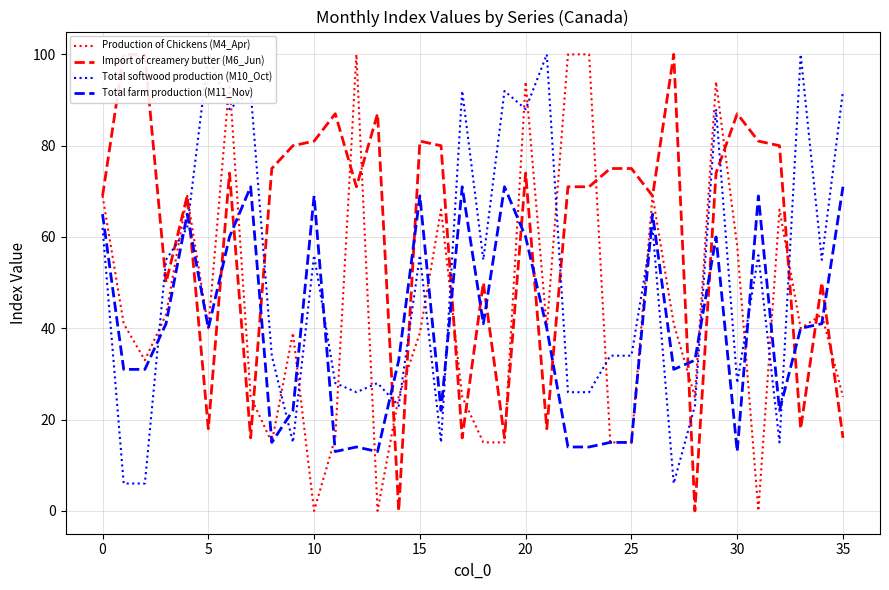

What is the minimum value for Total farm production (M11_Nov)?

13.0